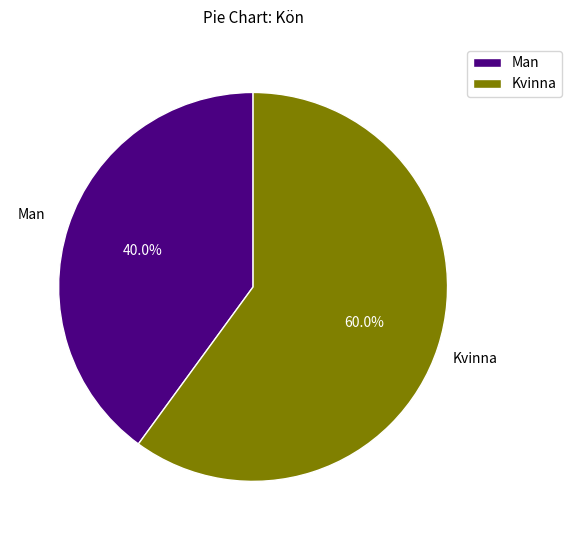

To the nearest percent, what is the combined percentage of Man and Kvinna?

100%